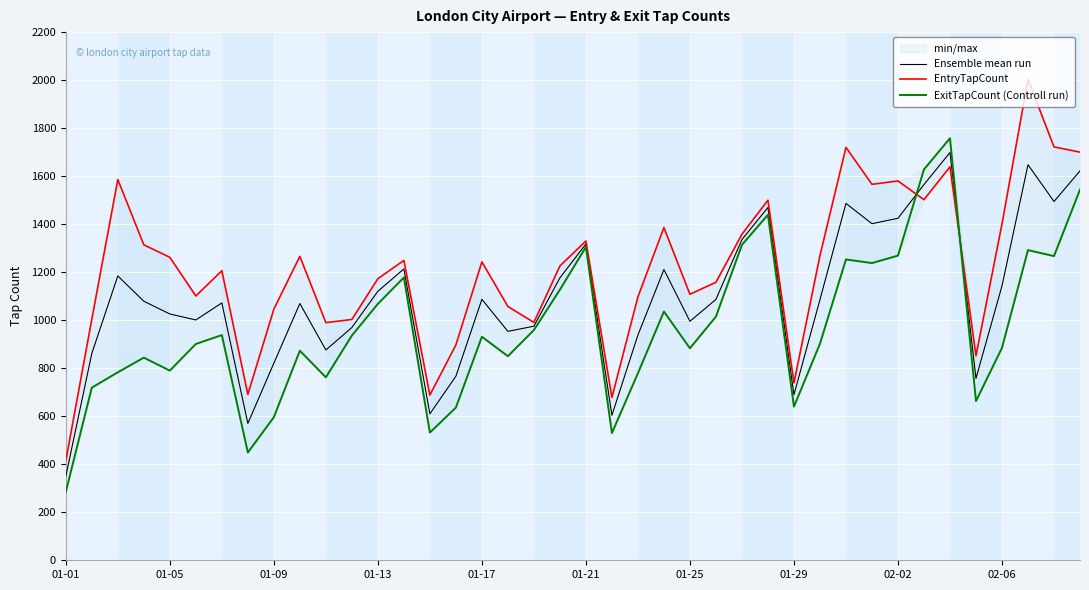

How many times do EntryTapCount and ExitTapCount (Controll run) cross each other?

2